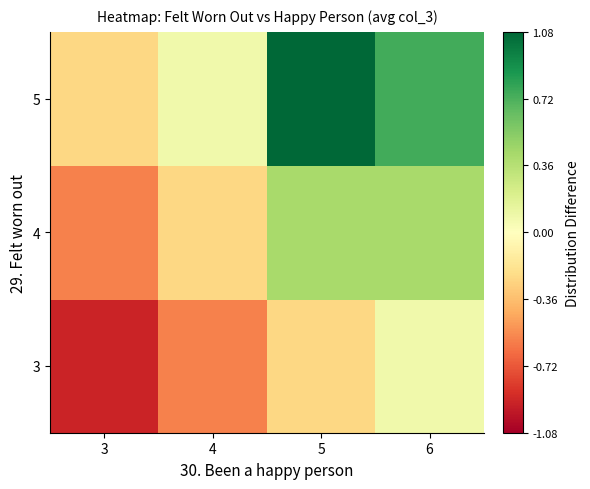

Reading left to right, list all the values displayed in this chart.

3: 3=-0.9	4=-0.6	5=-0.2	6=0.1
4: 3=-0.6	4=-0.2	5=0.4	6=0.4
5: 3=-0.2	4=0.1	5=1.1	6=0.8